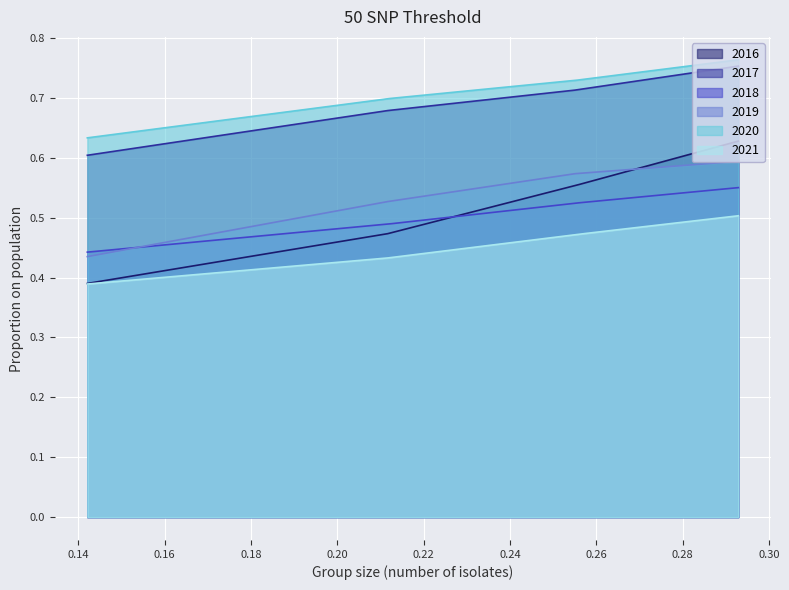

Rank the series by their maximum value, from lowest to highest.

2021, 2018, 2019, 2016, 2017, 2020